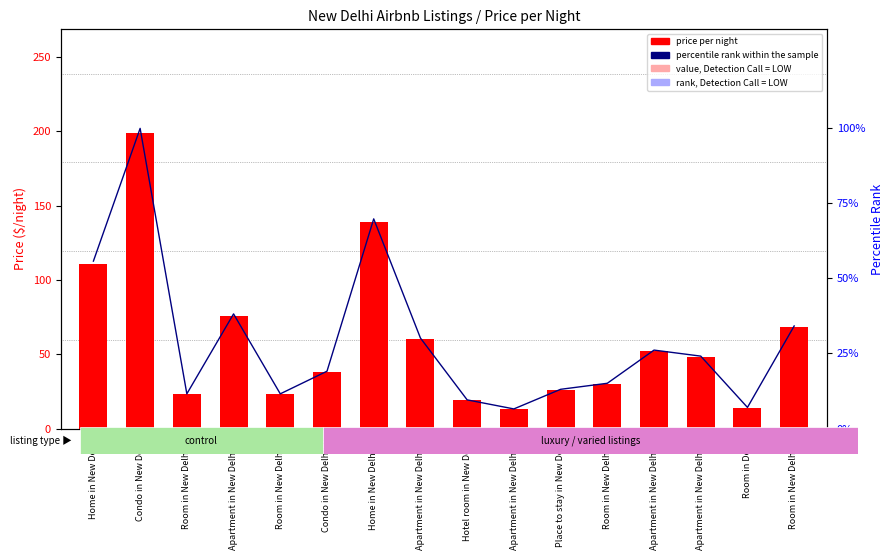

List the series in order of their overall mean, lowest first.

percentile rank within the sample, price per night